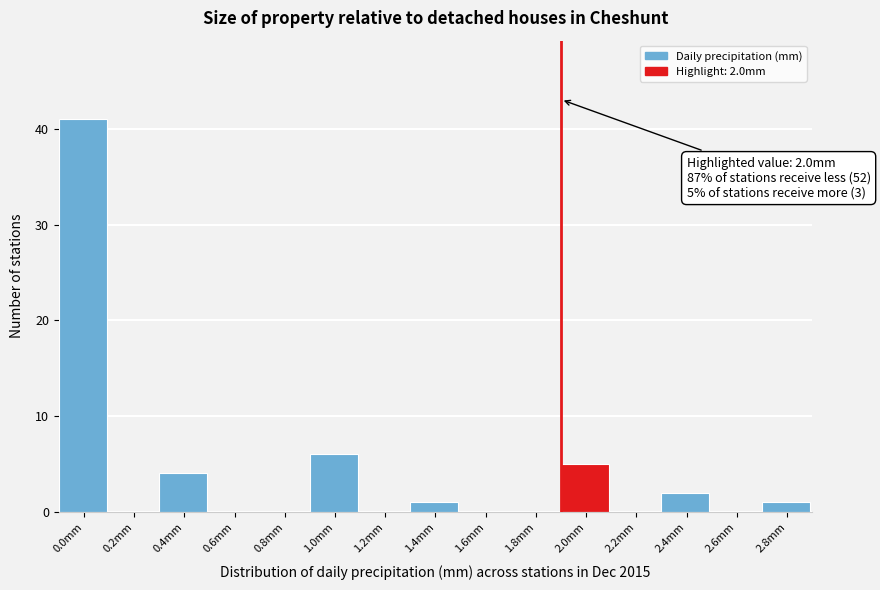

Reading left to right, list all the values displayed in this chart.

0.0mm=41	0.2mm=0	0.4mm=4	0.6mm=0	0.8mm=0	1.0mm=6	1.2mm=0	1.4mm=1	1.6mm=0	1.8mm=0	2.0mm=5	2.2mm=0	2.4mm=2	2.6mm=0	2.8mm=1